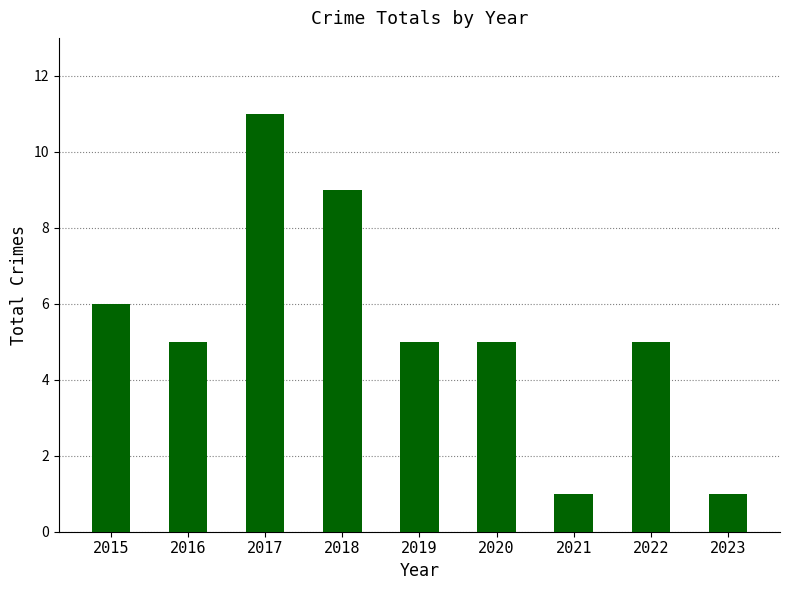

At which label is the value closest to 6?

2015